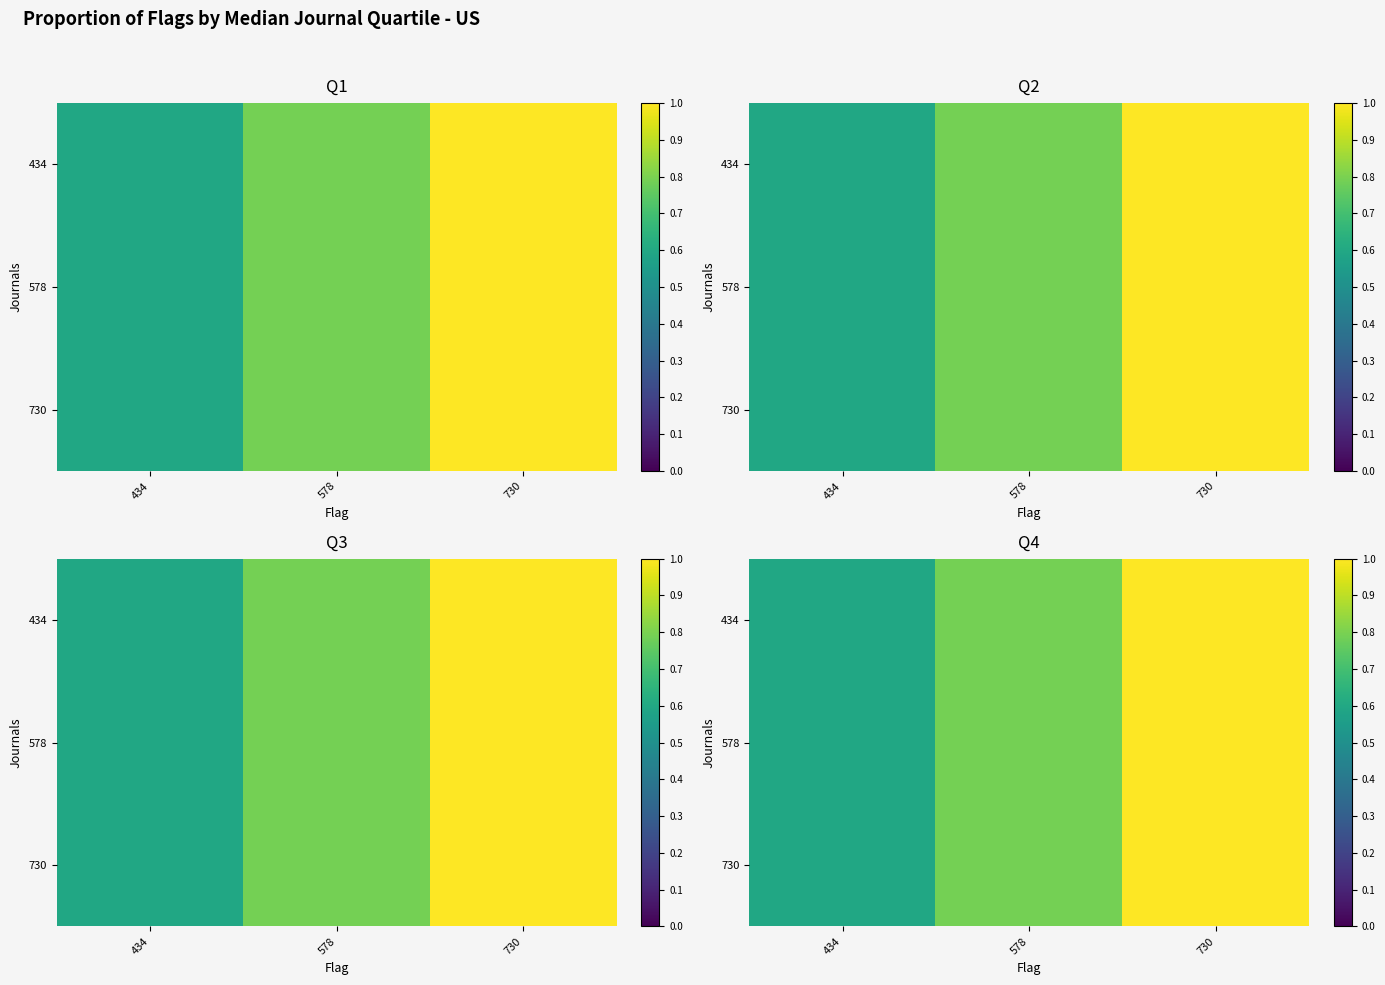

At 434, list the series in order from smallest to largest.

434, 578, 730